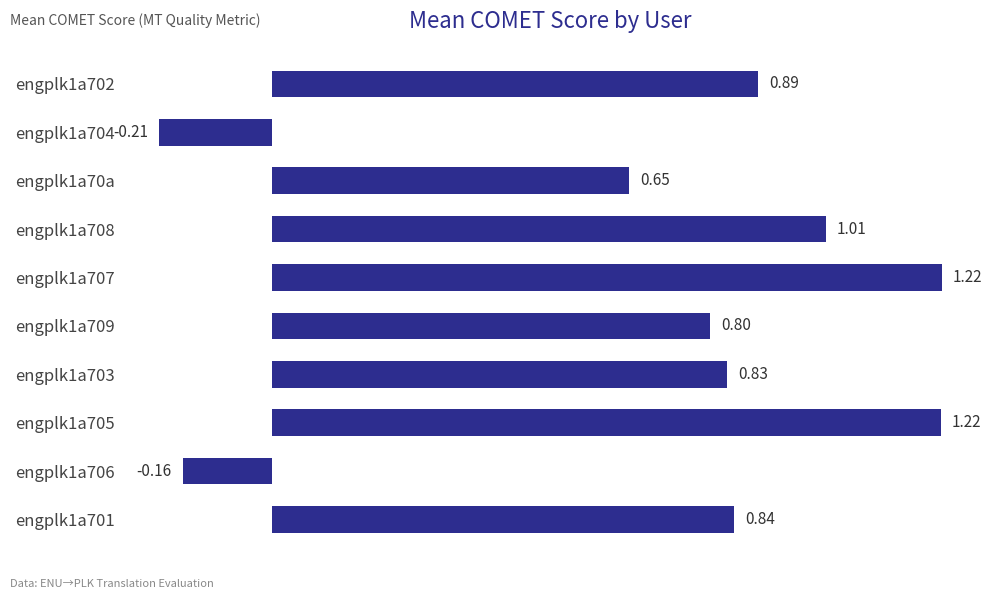

What is the sum of the values at engplk1a708 and engplk1a701?

1.9